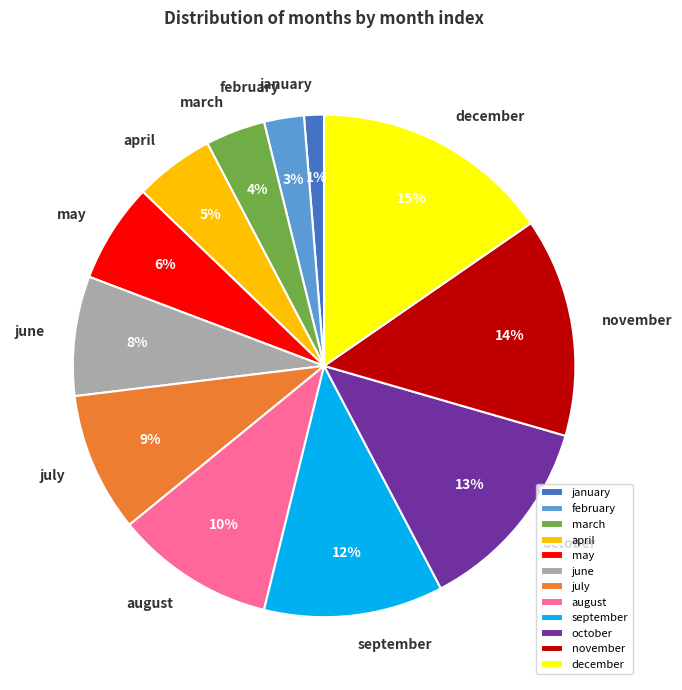

Combined, do june and november account for over 50%?

No